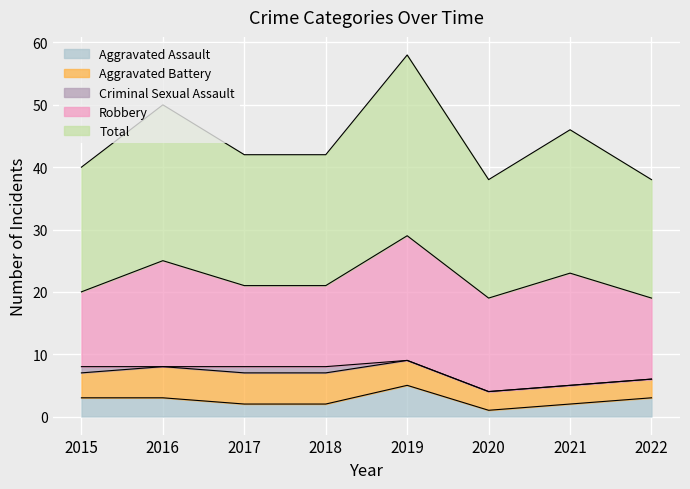

Rank the series by their maximum value, from lowest to highest.

Criminal Sexual Assault, Aggravated Assault, Aggravated Battery, Robbery, Total